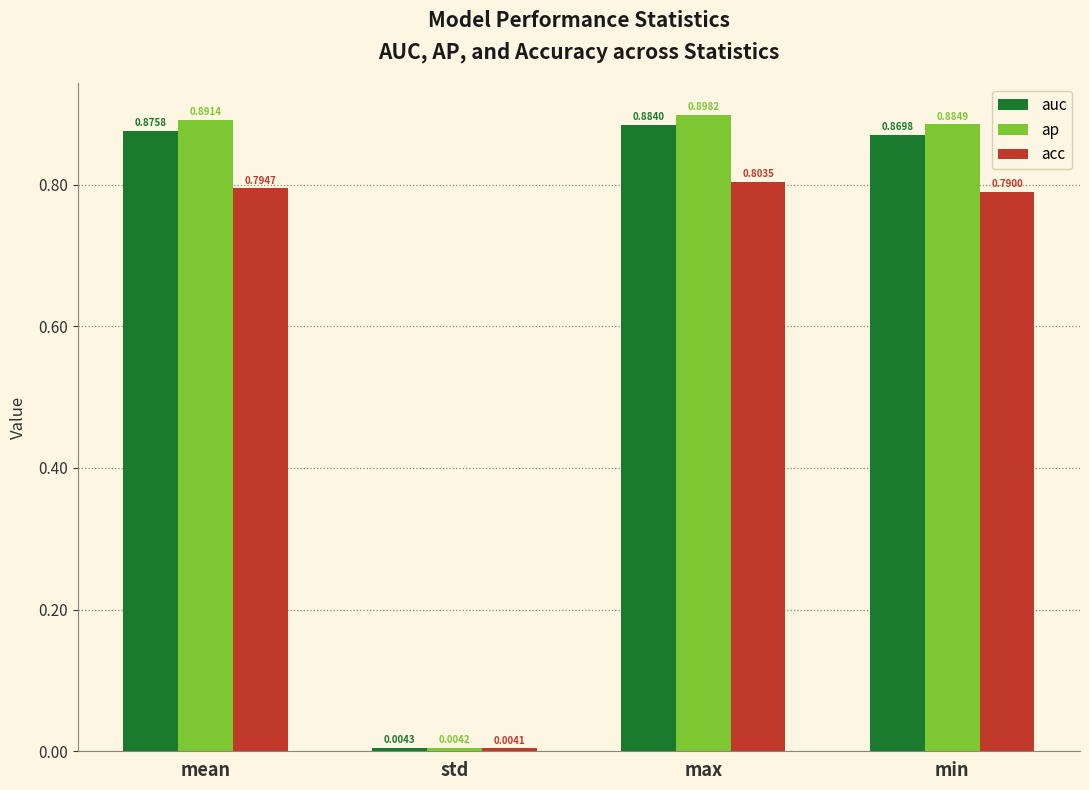

What is the total value across all series at max?

2.6